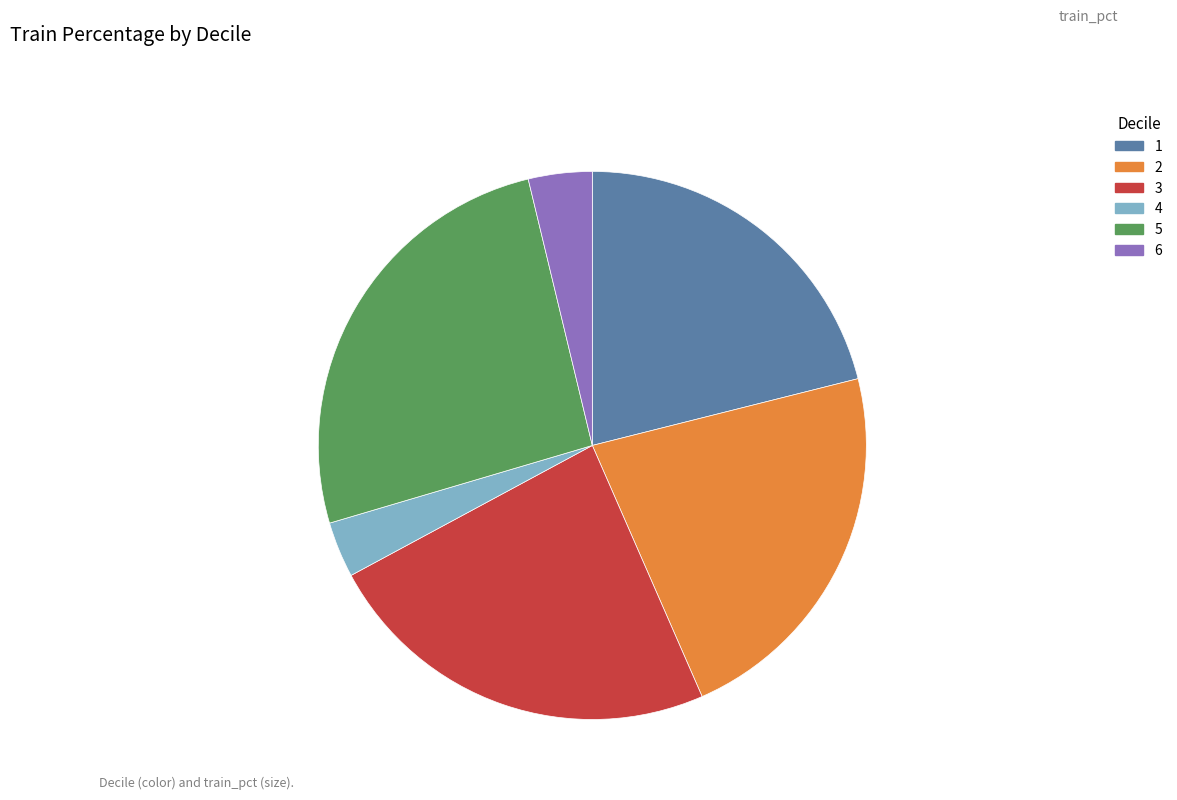

Is the sum of 2 and 6 greater than half?

No